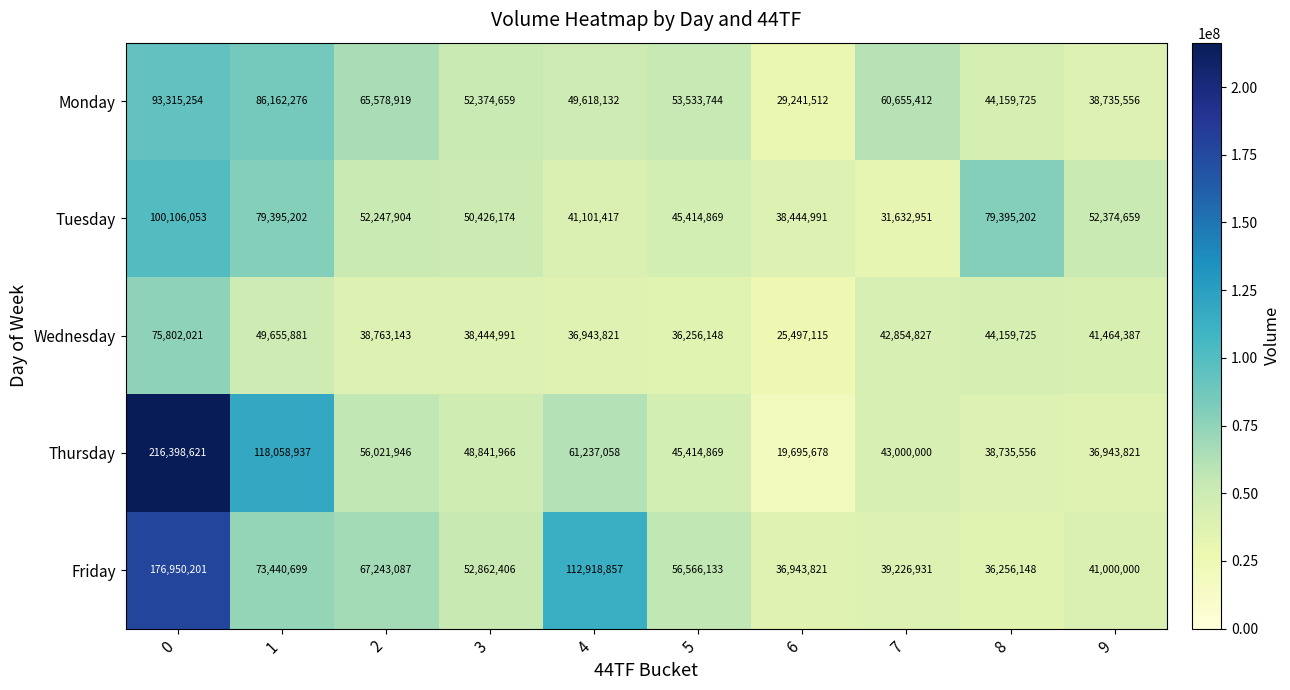

Which series changed the most between 0 and 2?

Thursday